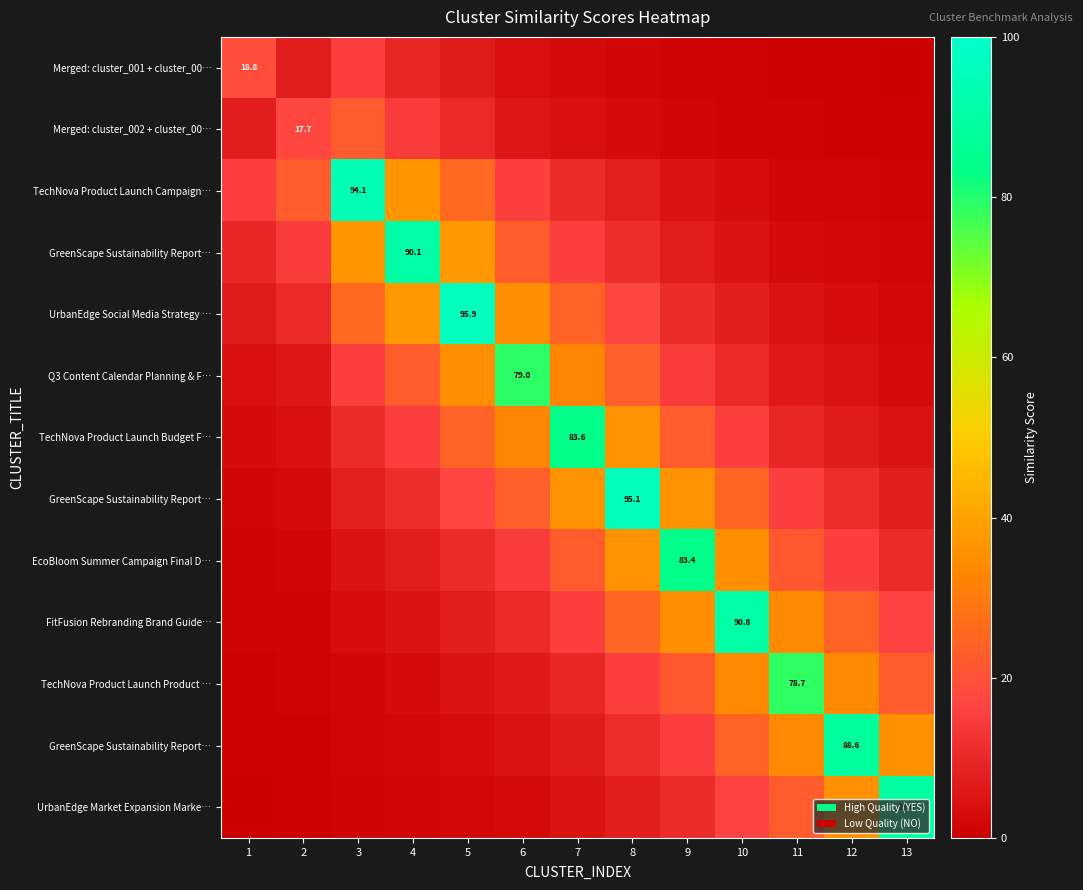

Which label corresponds to the smallest value in the chart?

13